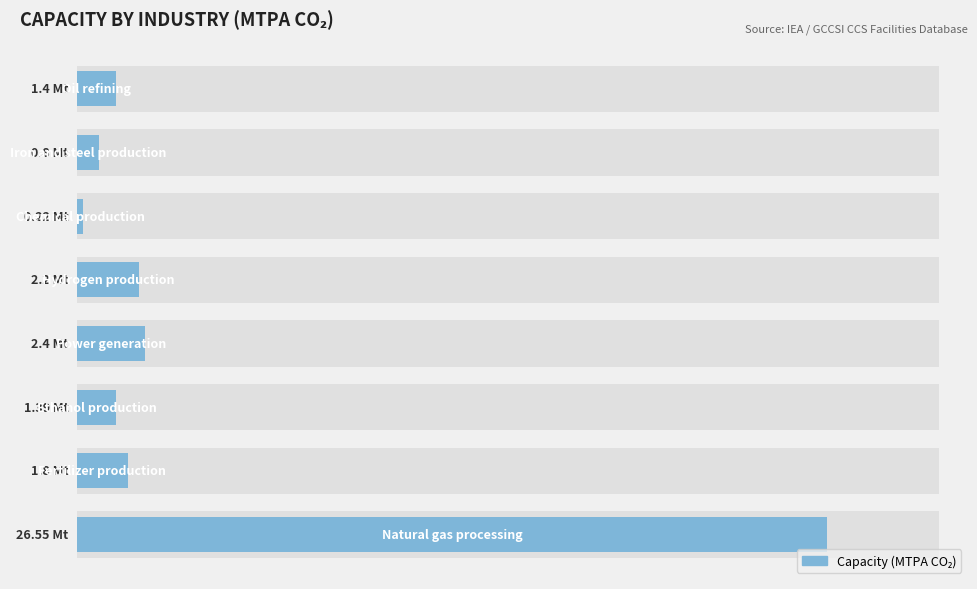

What is the value of the 3rd bar from the left?

1.4